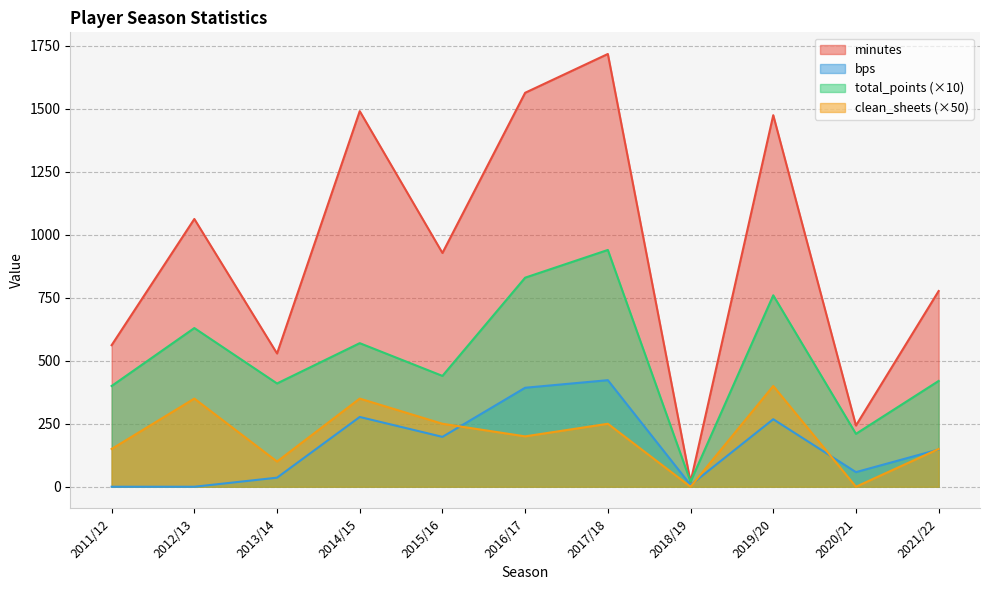

Does the chart have visible grid lines?

Yes